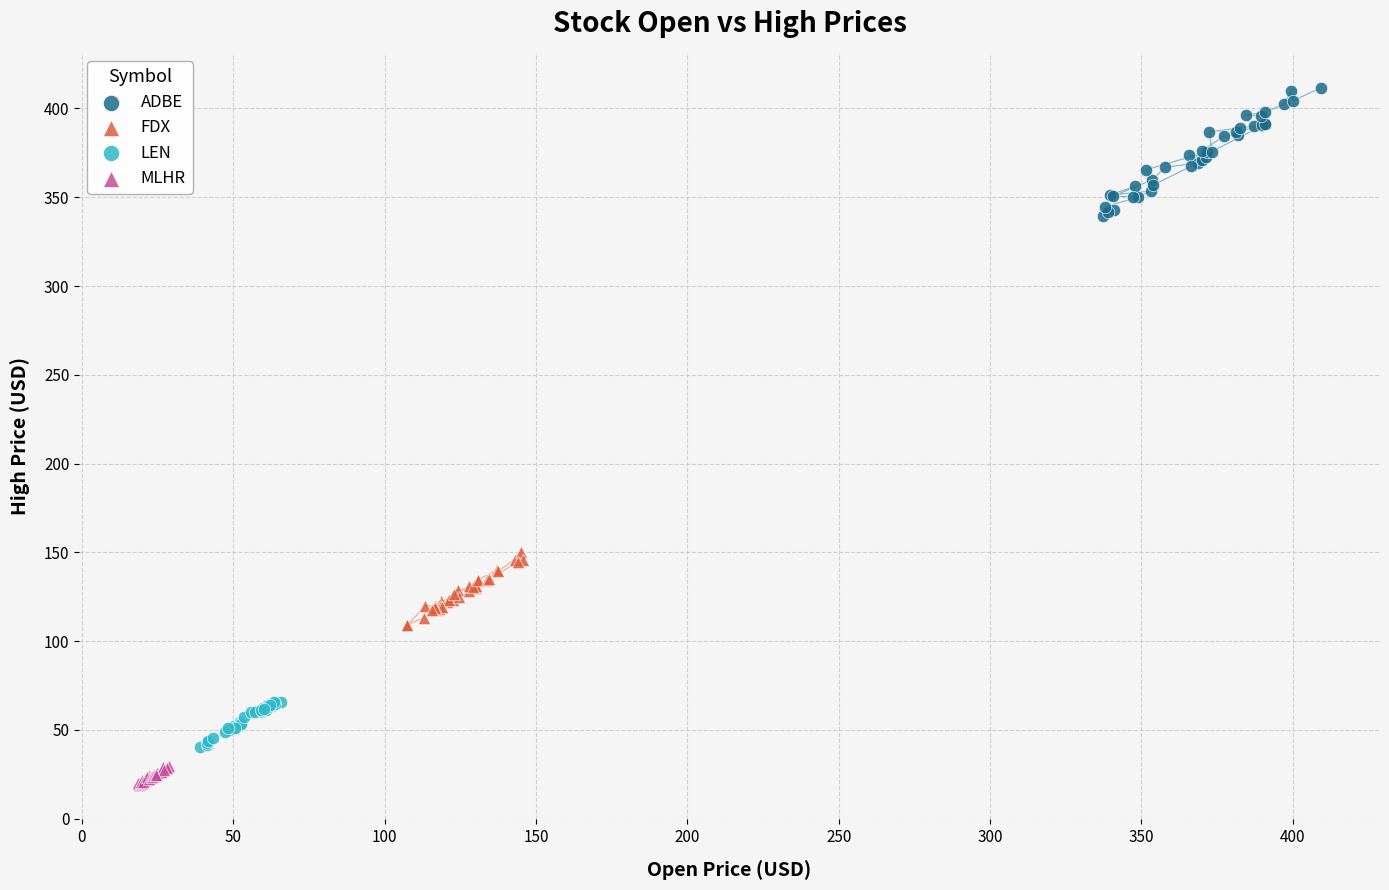

Which series reaches the maximum Y coordinate?

ADBE